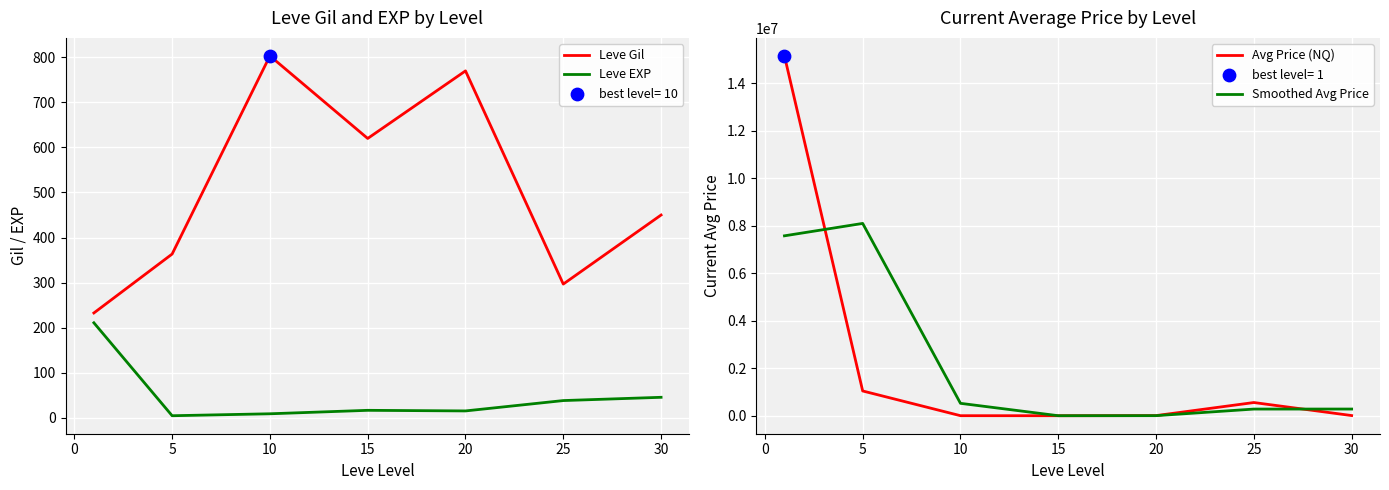

Which series has the largest total across all categories?

Avg Price (NQ)